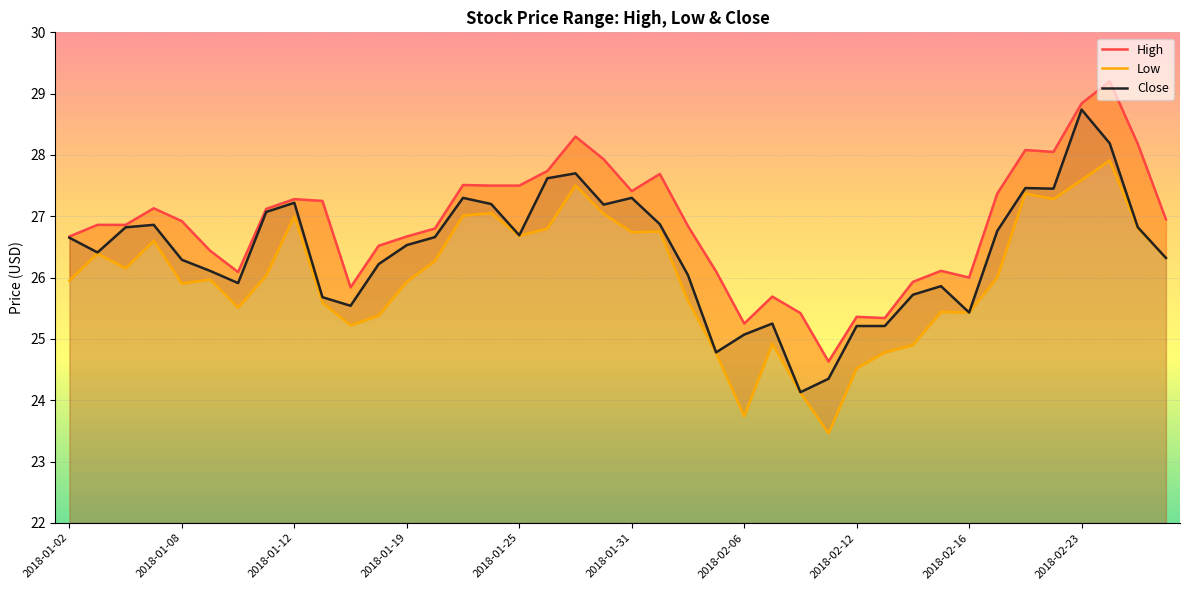

Reading left to right, what are all the values shown in this chart?

High: 26.7	26.9	26.9	27.1	26.9	26.4	26.1	27.1	27.3	27.2	25.8	26.5	26.7	26.8	27.5	27.5	27.5	27.7	28.3	27.9	27.4	27.7	26.8	26.1	25.2	25.7	25.4	24.6	25.4	25.3	25.9	26.1	26.0	27.4	28.1	28.1	28.8	29.2	28.2	26.9
Low: 25.9	26.4	26.1	26.6	25.9	26.0	25.5	26.0	27.0	25.6	25.2	25.4	25.9	26.3	27.0	27.1	26.7	26.8	27.5	27.0	26.7	26.8	25.6	24.8	23.7	24.9	24.1	23.5	24.5	24.8	24.9	25.4	25.4	26.0	27.4	27.3	27.6	27.9	26.8	26.3
Close: 26.6	26.4	26.8	26.9	26.3	26.1	25.9	27.1	27.2	25.7	25.5	26.2	26.5	26.7	27.3	27.2	26.7	27.6	27.7	27.2	27.3	26.9	26.0	24.8	25.1	25.2	24.1	24.4	25.2	25.2	25.7	25.9	25.4	26.8	27.5	27.4	28.7	28.2	26.8	26.3